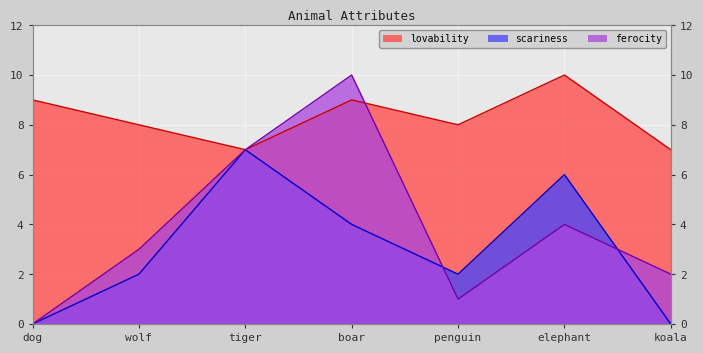

At which label is scariness closest to 3?

wolf